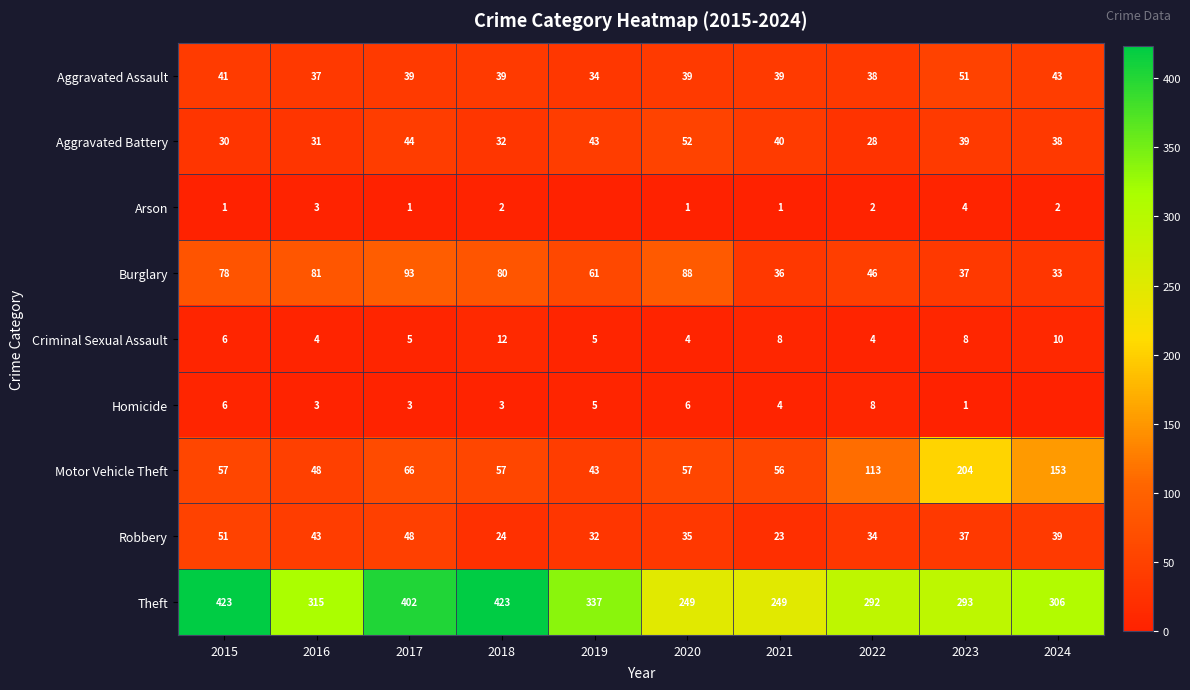

Rank the series at 2022 from lowest to highest value.

Arson, Criminal Sexual Assault, Homicide, Aggravated Battery, Robbery, Aggravated Assault, Burglary, Motor Vehicle Theft, Theft